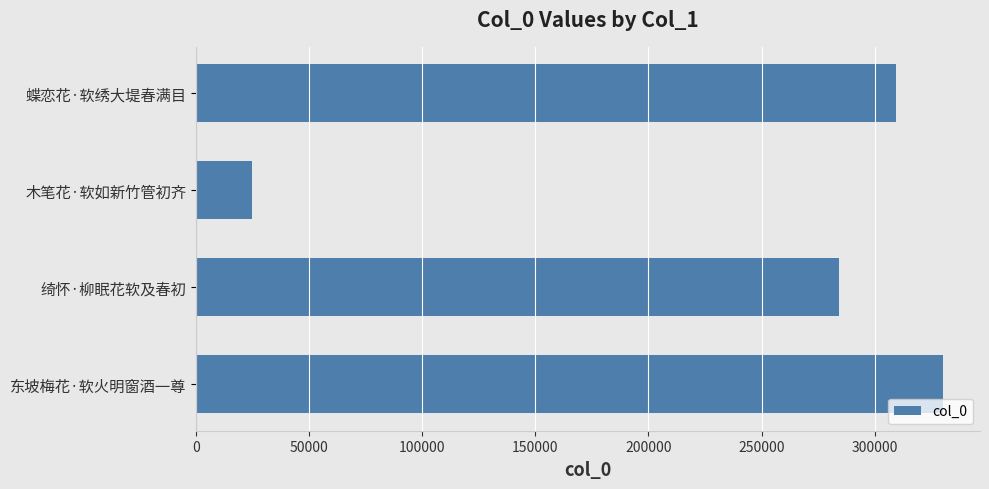

Does the chart contain stacked bars?

No